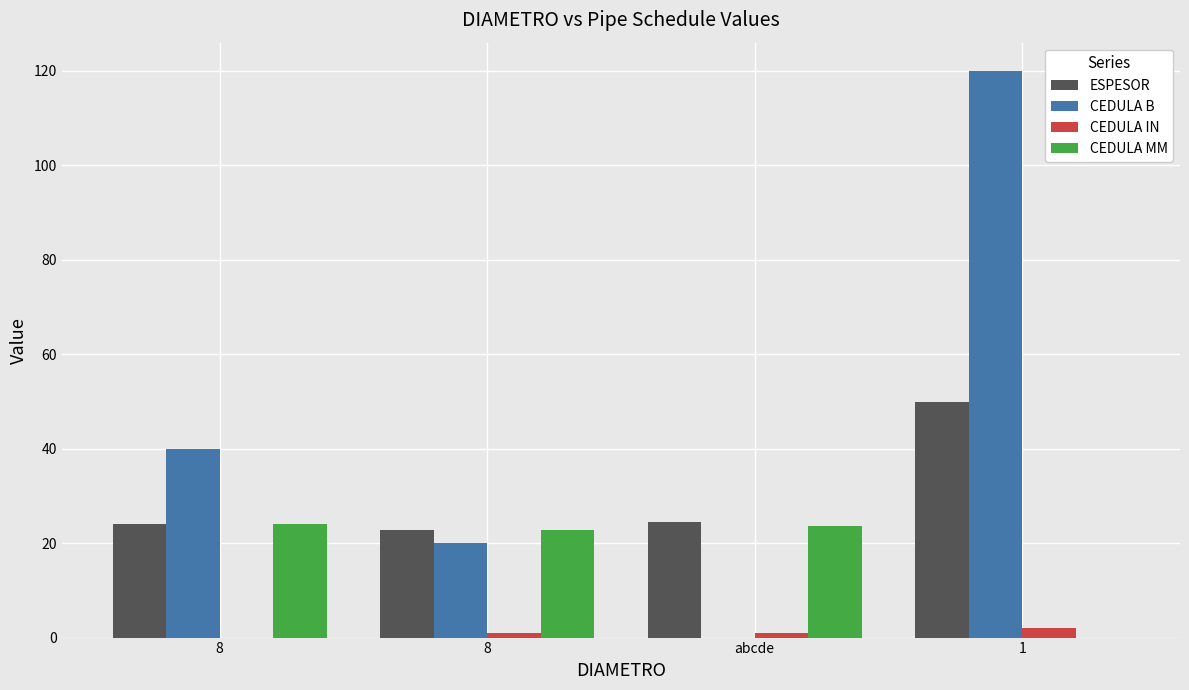

How many values in the CEDULA IN series exceed 0?

3